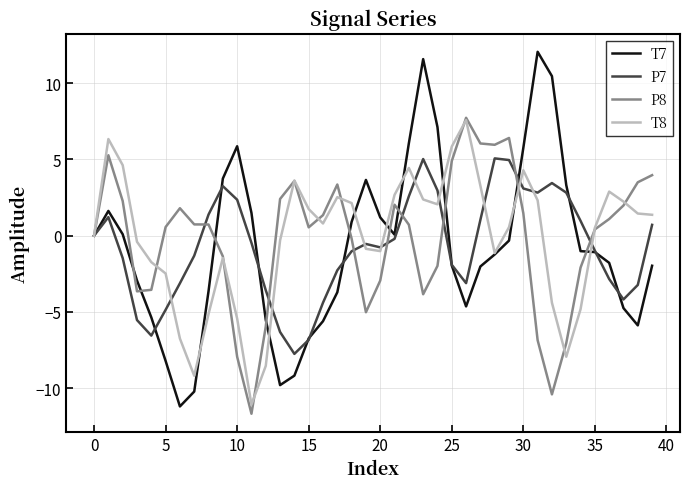

Which series has the largest range (max minus min)?

T7